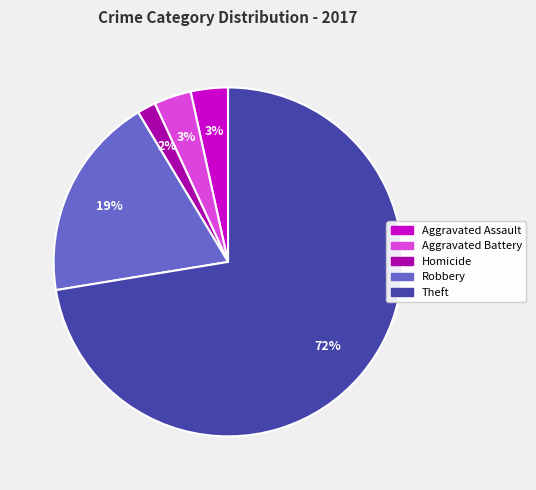

How many slices are in this pie chart?

5